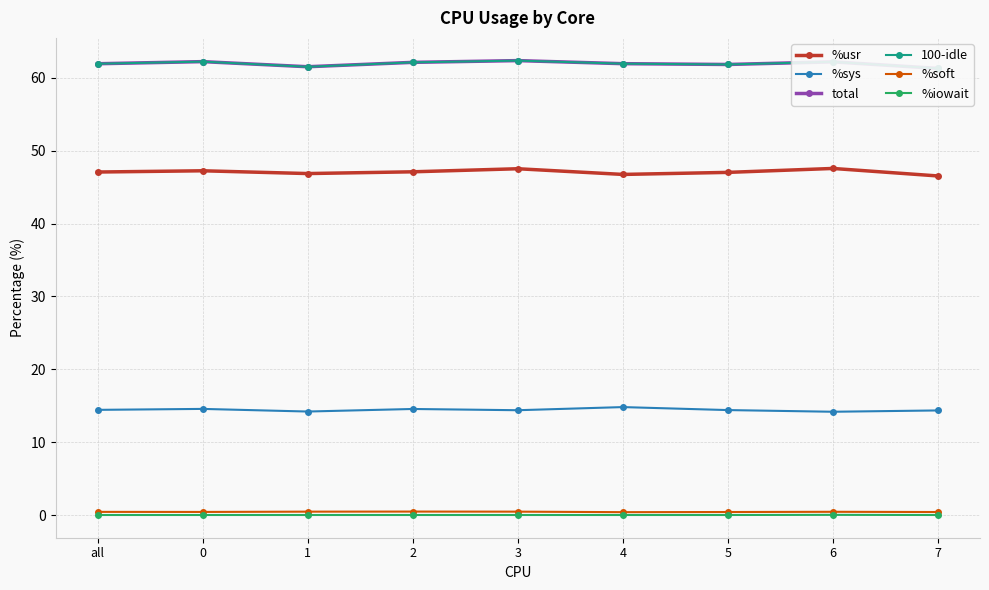

What is the maximum value shown in the chart?

62.4